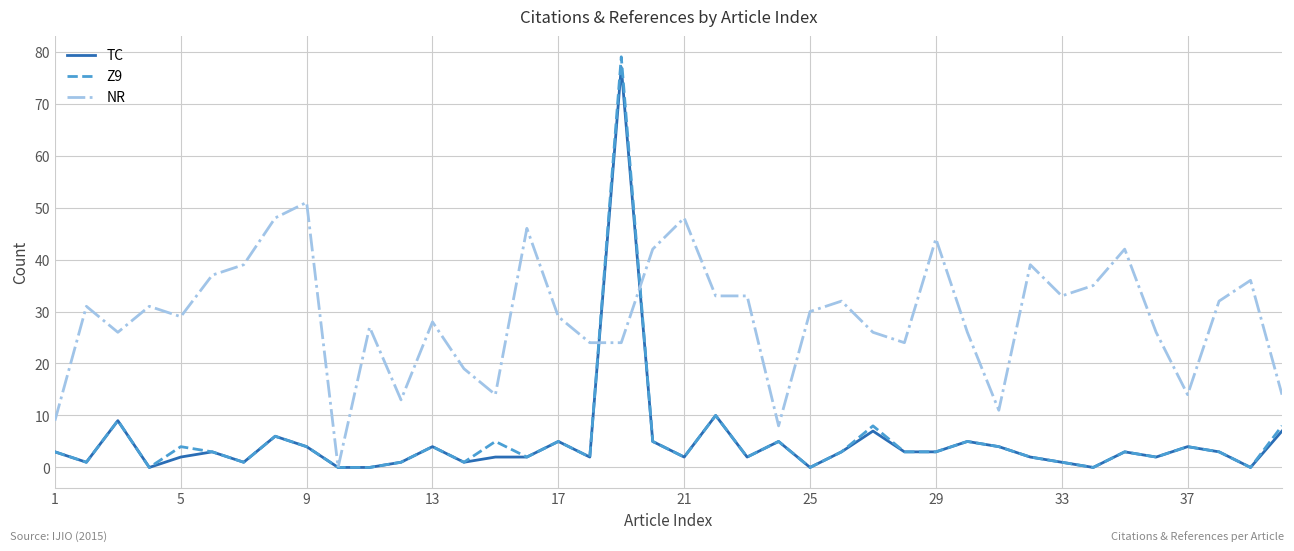

What is the highest value of the NR series?

51